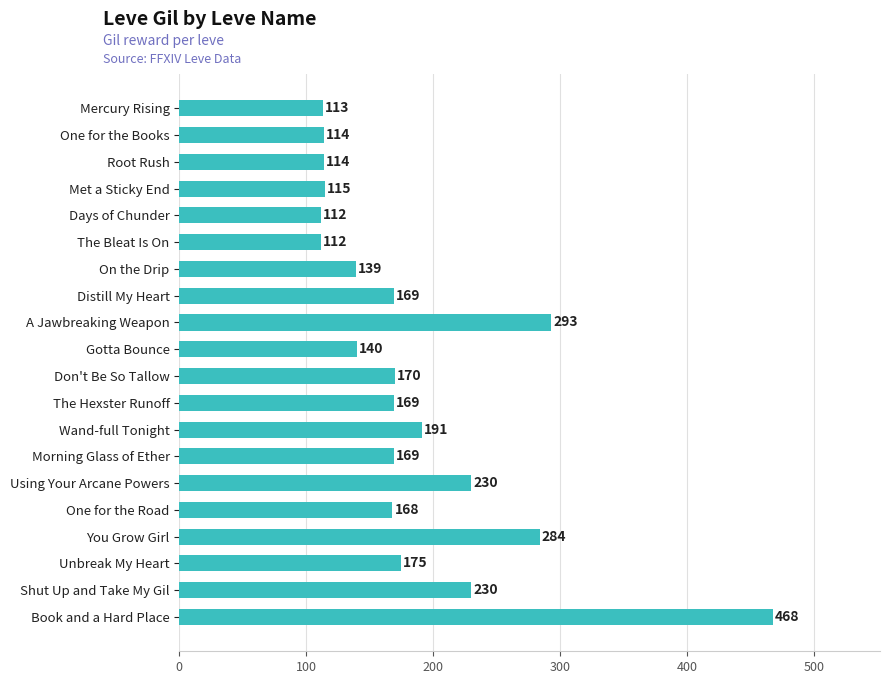

What is the sum of the values at Root Rush and Using Your Arcane Powers?

344